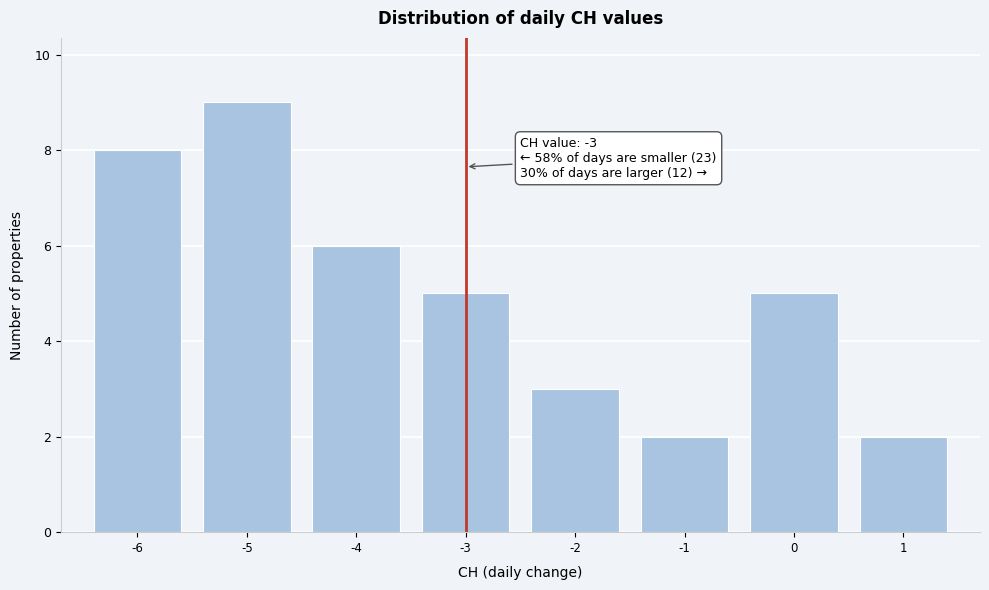

Which range on the x-axis has the tallest bar?

-5.5 to -4.5